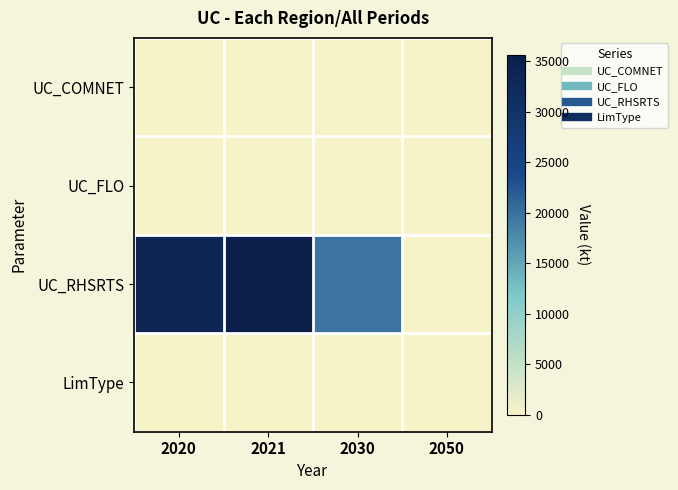

What is the greatest value displayed?

35644